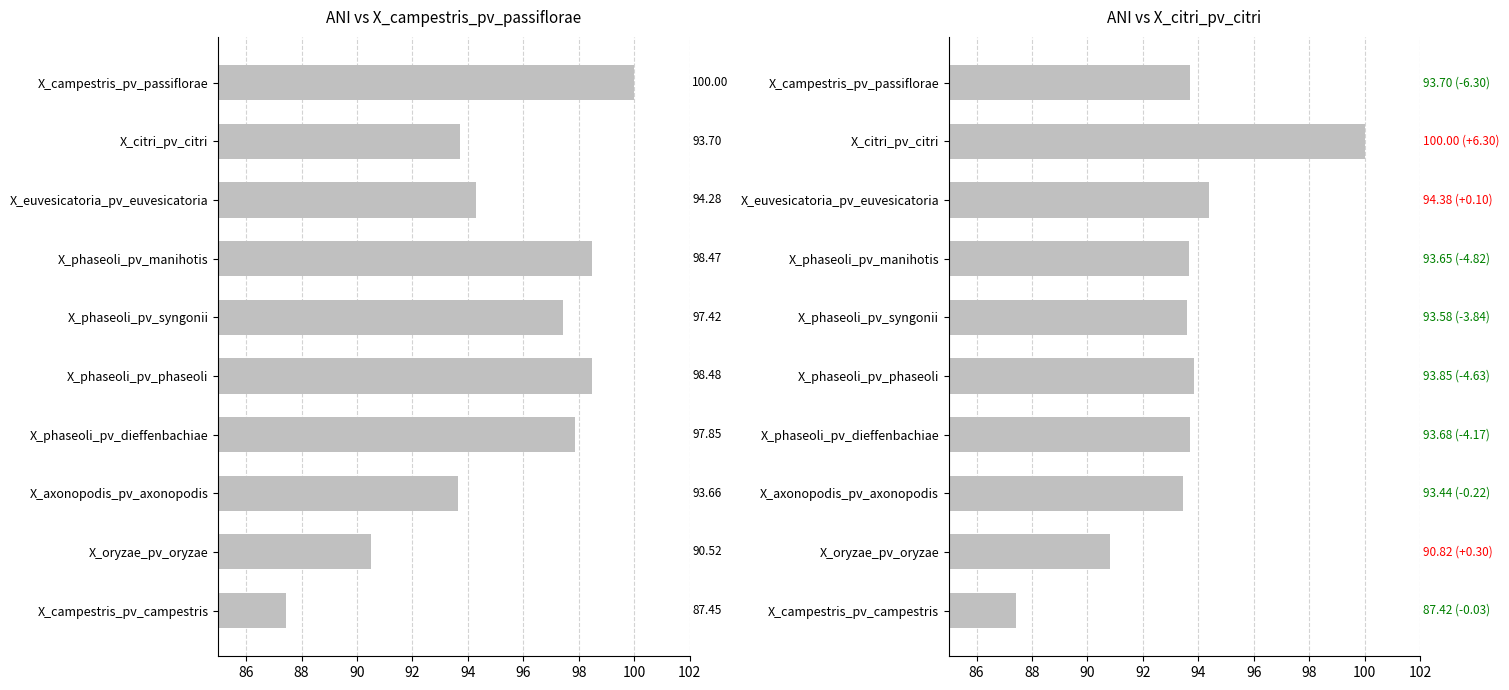

Is it true that X_citri_pv_citri equals 63.5 at X_oryzae_pv_oryzae?

False